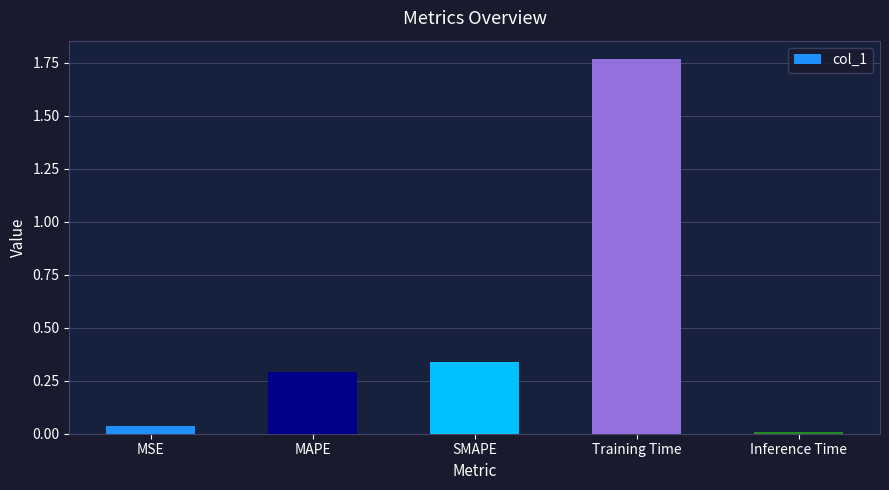

What position from the left is Inference Time?

5